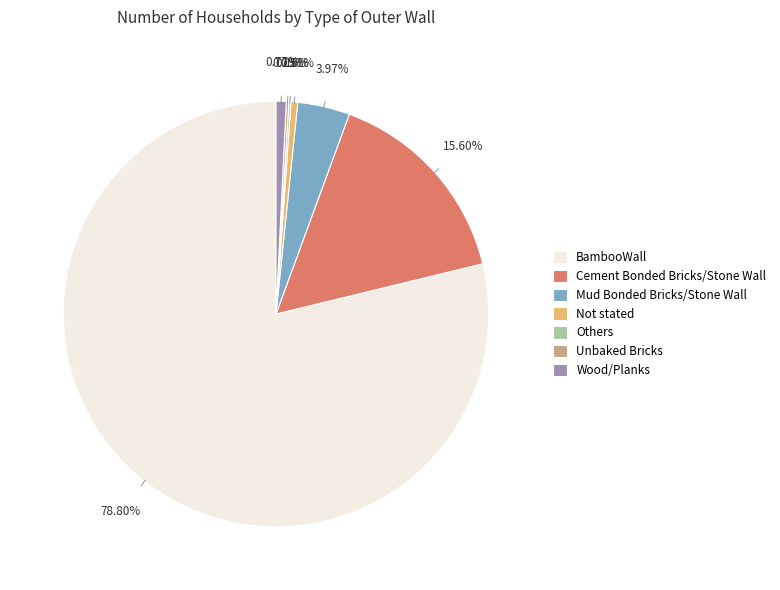

Which category has the biggest portion of the pie?

BambooWall